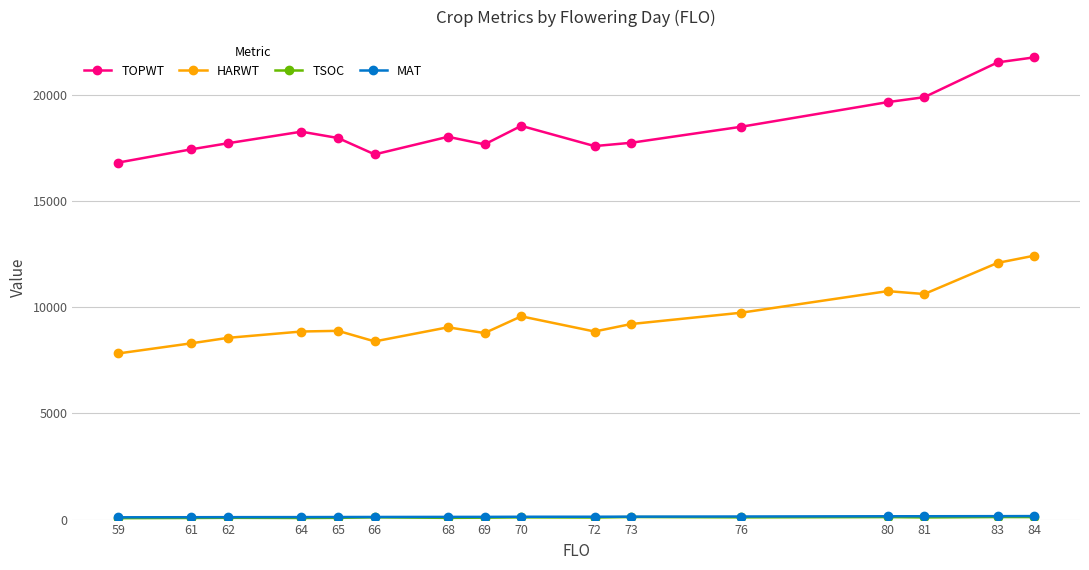

What is the spread (max minus min) of values at 62?

17624.0